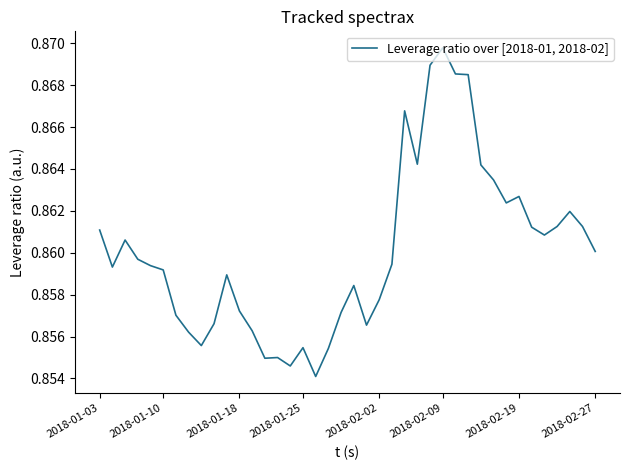

The value at 2018-01-18 is 1.2. True or false?

False